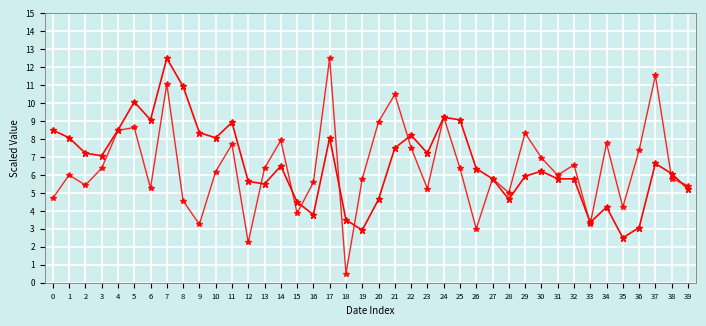

How many lines are shown in the chart?

2